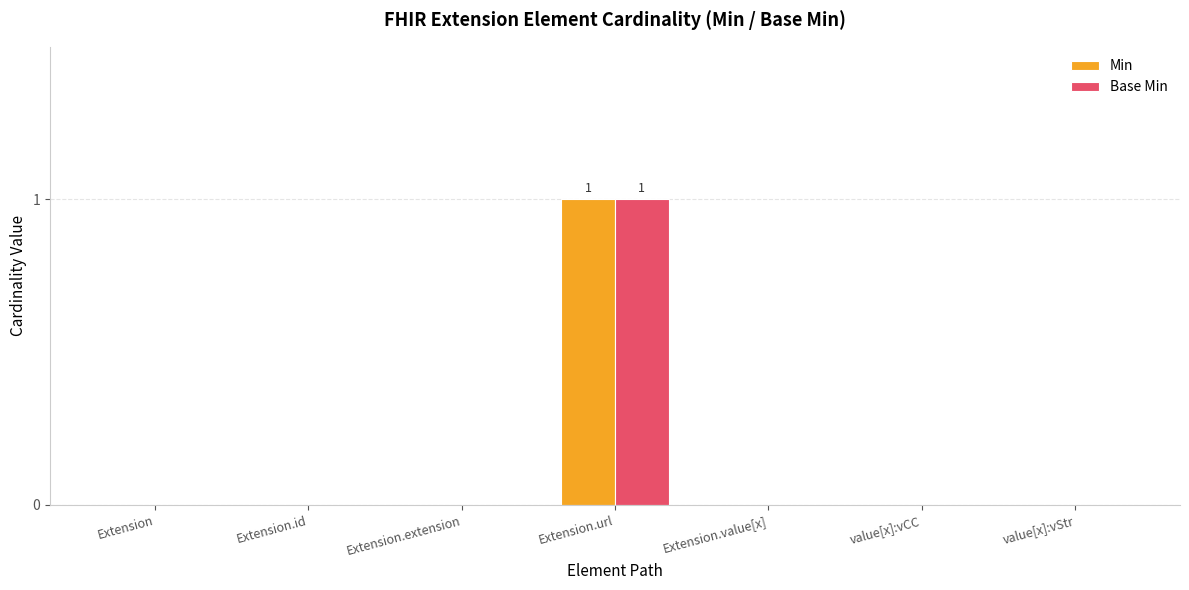

How many categories are shown in the chart?

7